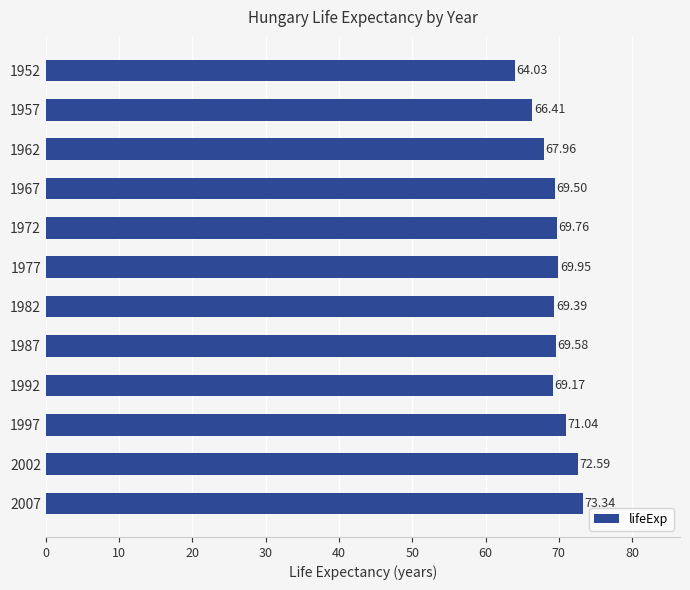

Rank the categories by value from lowest to highest.

1952, 1957, 1962, 1992, 1982, 1967, 1987, 1972, 1977, 1997, 2002, 2007